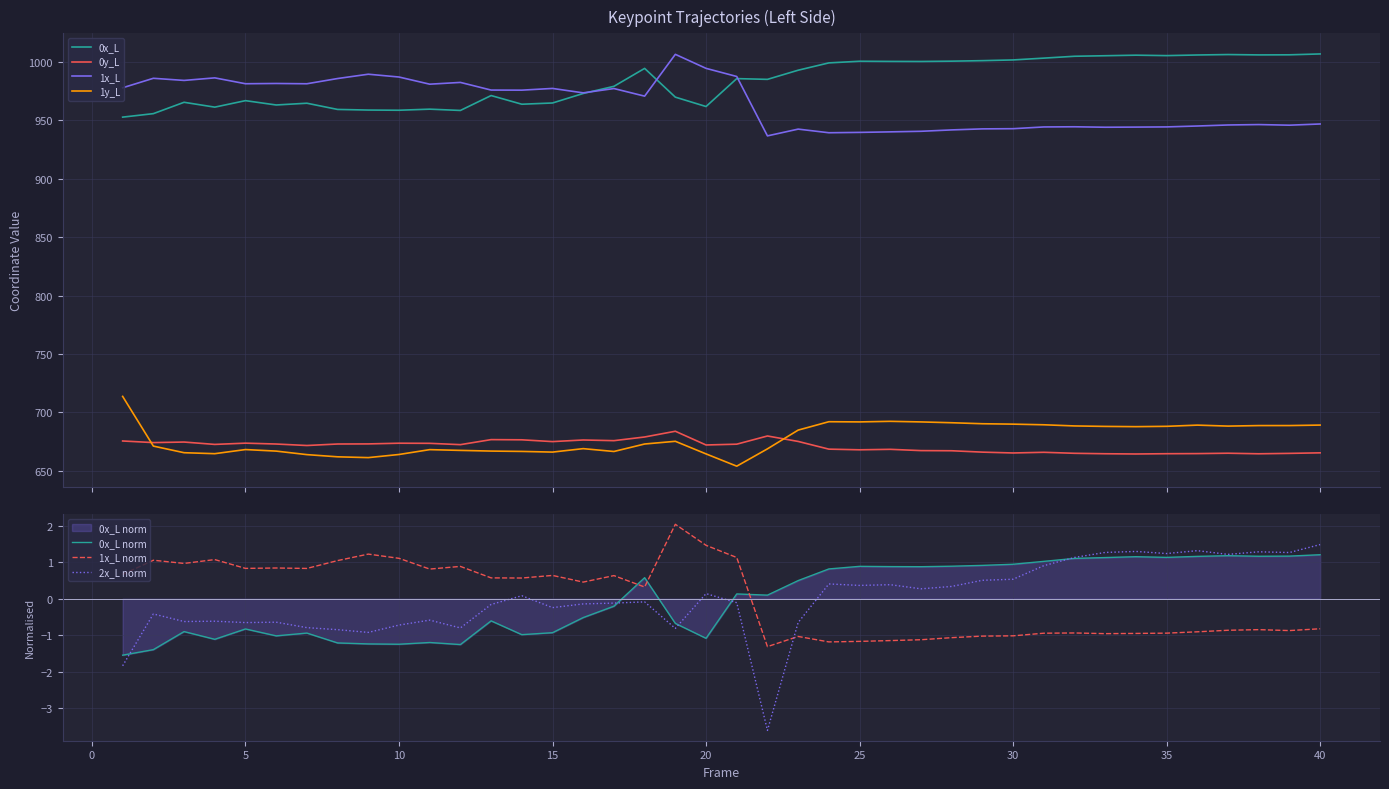

True or false: 1y_L has a value of 184.0 at 29.

False